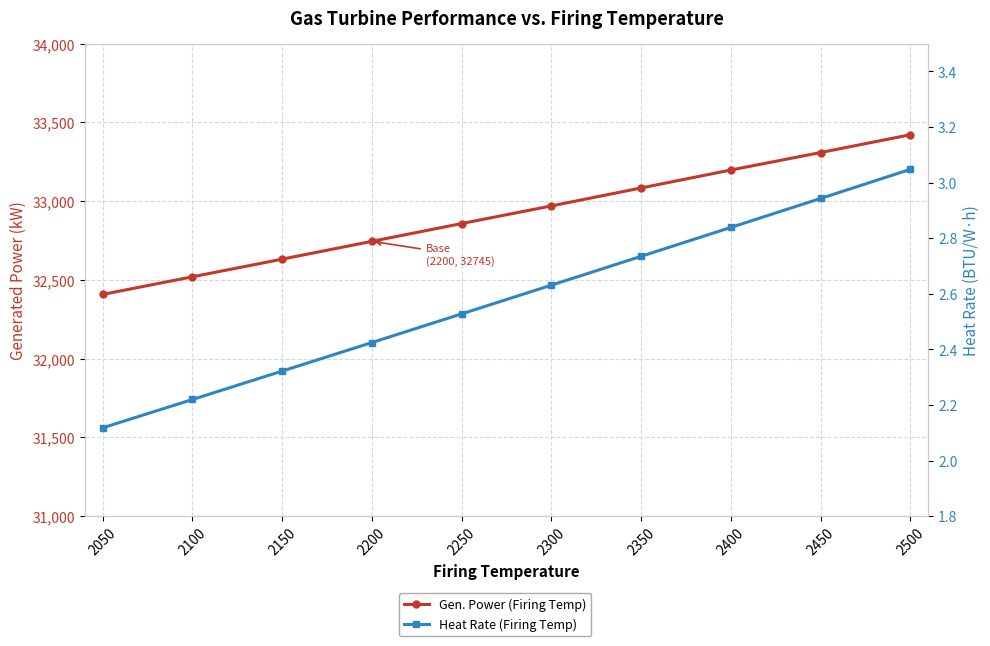

Reading right to left, transcribe all the data shown in this chart.

Gen. Power (Firing Temp): 33422.0	33309.0	33198.0	33084.0	32970.0	32858.0	32745.0	32632.0	32520.0	32408.0
Heat Rate (Firing Temp): 3.0	2.9	2.8	2.7	2.6	2.5	2.4	2.3	2.2	2.1